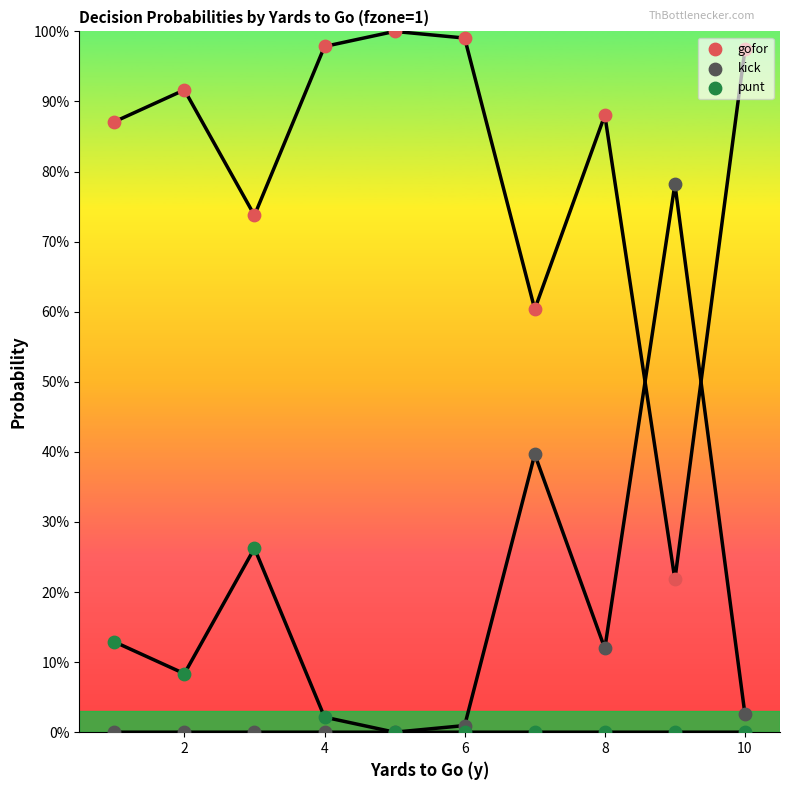

Which series reaches the minimum Y coordinate?

kick